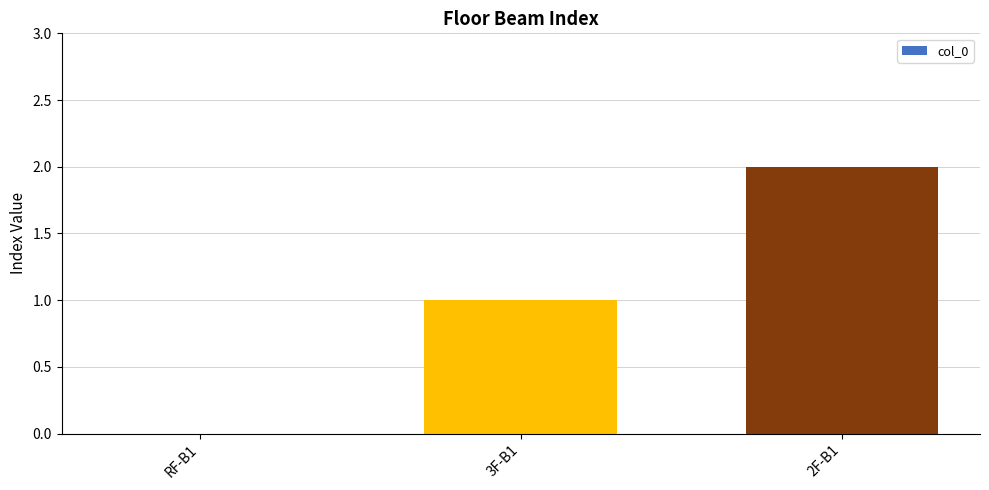

The value at RF-B1 is 0. True or false?

True